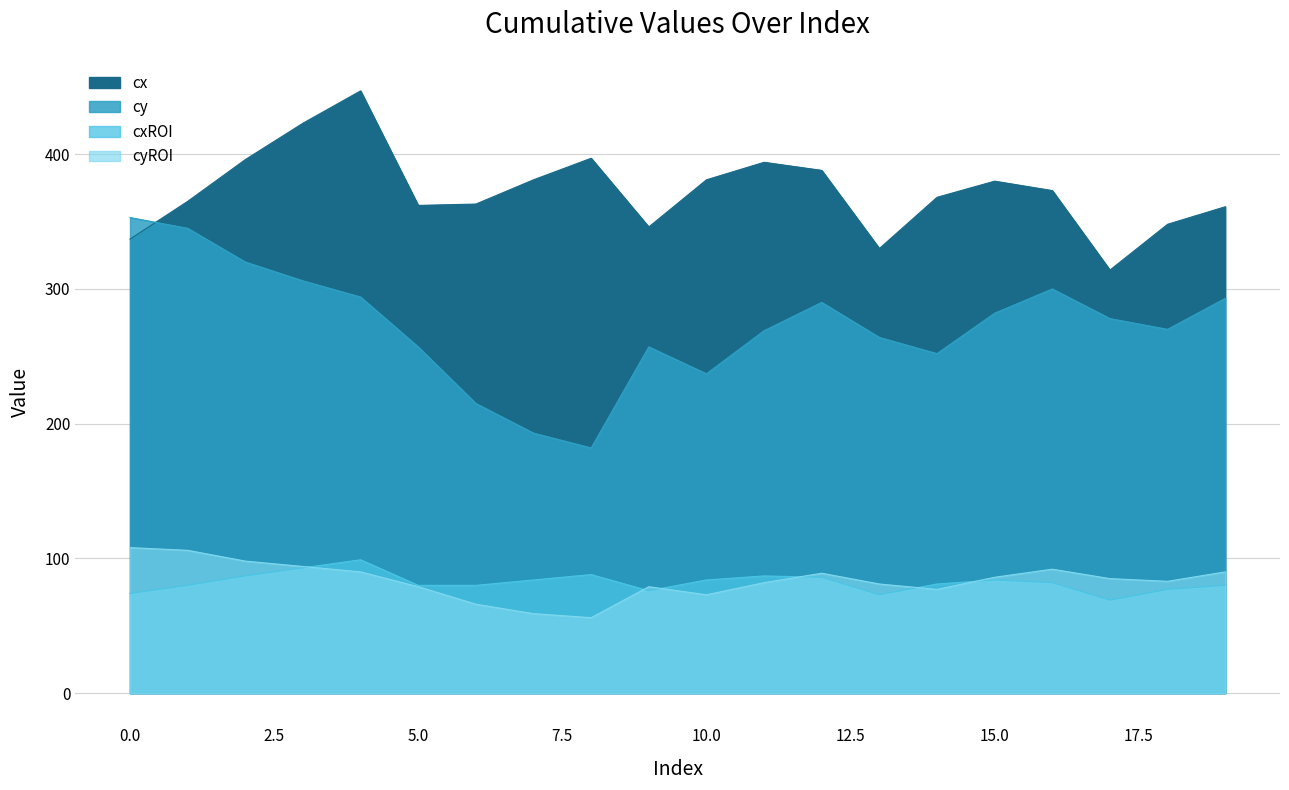

Rank the series at 14 from highest to lowest value.

cx, cy, cxROI, cyROI